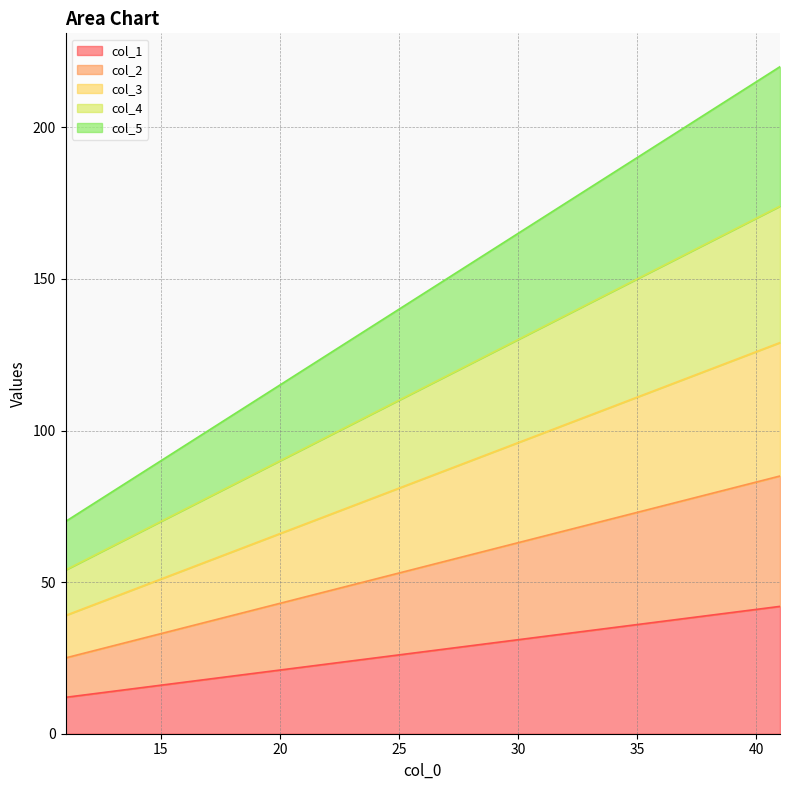

At which label does col_3 first exceed 99?

41